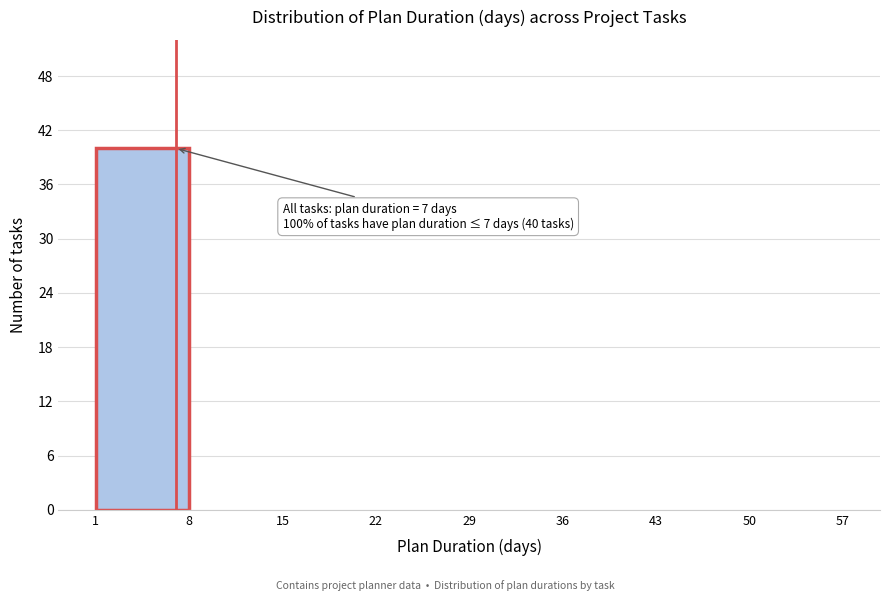

Over which range of the x-axis is the bar tallest?

1 to 8